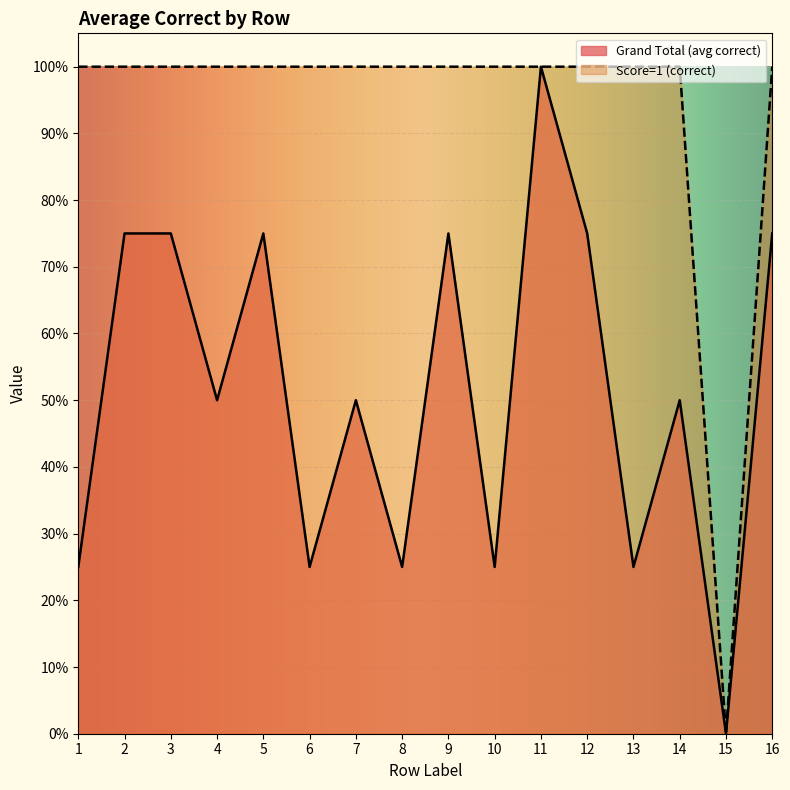

Reading left to right, list all the values displayed in this chart.

Grand Total (avg correct): 1=0.2	2=0.8	3=0.8	4=0.5	5=0.8	6=0.2	7=0.5	8=0.2	9=0.8	10=0.2	11=1.0	12=0.8	13=0.2	14=0.5	15=0.0	16=0.8
Score=1 (correct): 1=1.0	2=1.0	3=1.0	4=1.0	5=1.0	6=1.0	7=1.0	8=1.0	9=1.0	10=1.0	11=1.0	12=1.0	13=1.0	14=1.0	15=0.0	16=1.0